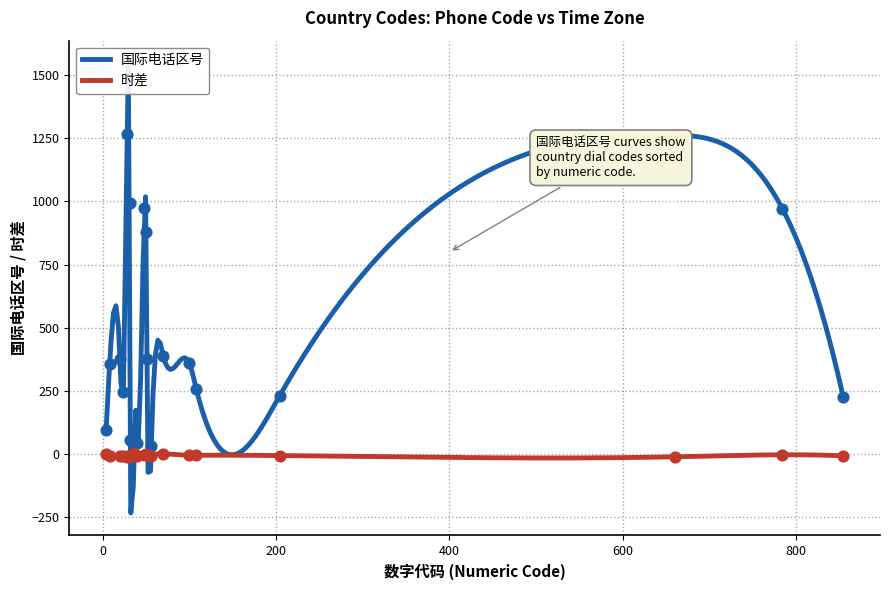

Which series contains the highest Y value?

国际电话区号